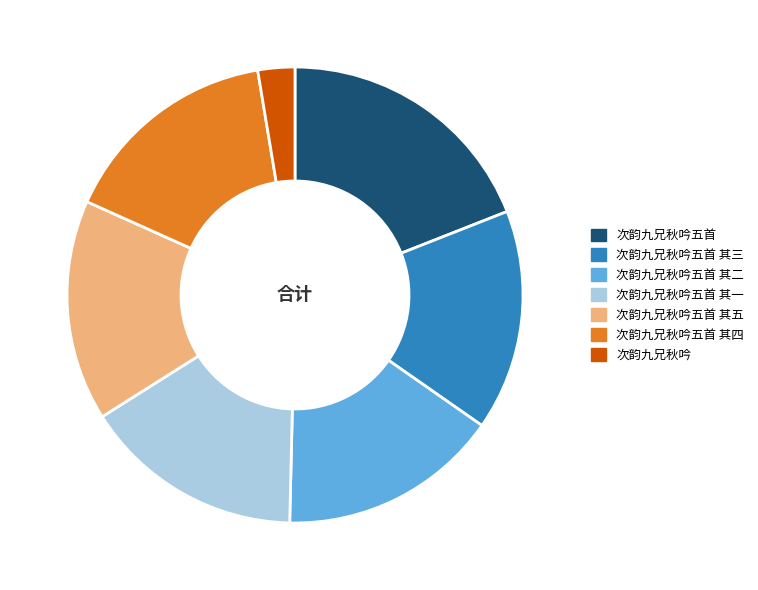

How many segments does this pie chart have?

7